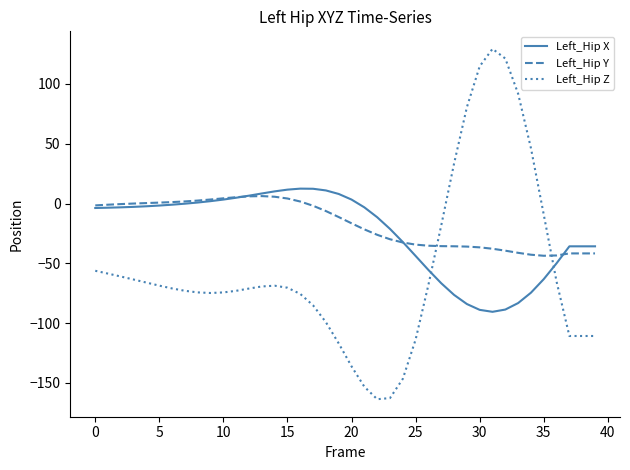

Which series ends up on top after the final intersection of Left_Hip Z and Left_Hip X?

Left_Hip X